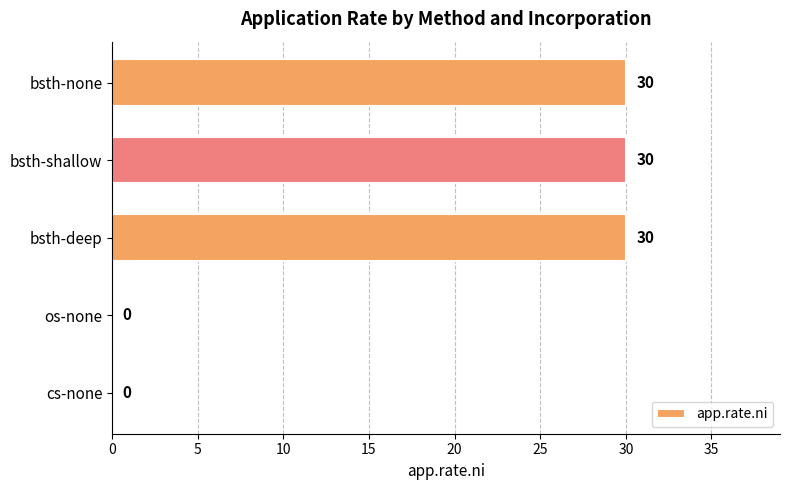

Reading top to bottom, what are all the values shown in this chart?

bsth-none=30	bsth-shallow=30	bsth-deep=30	os-none=0	cs-none=0